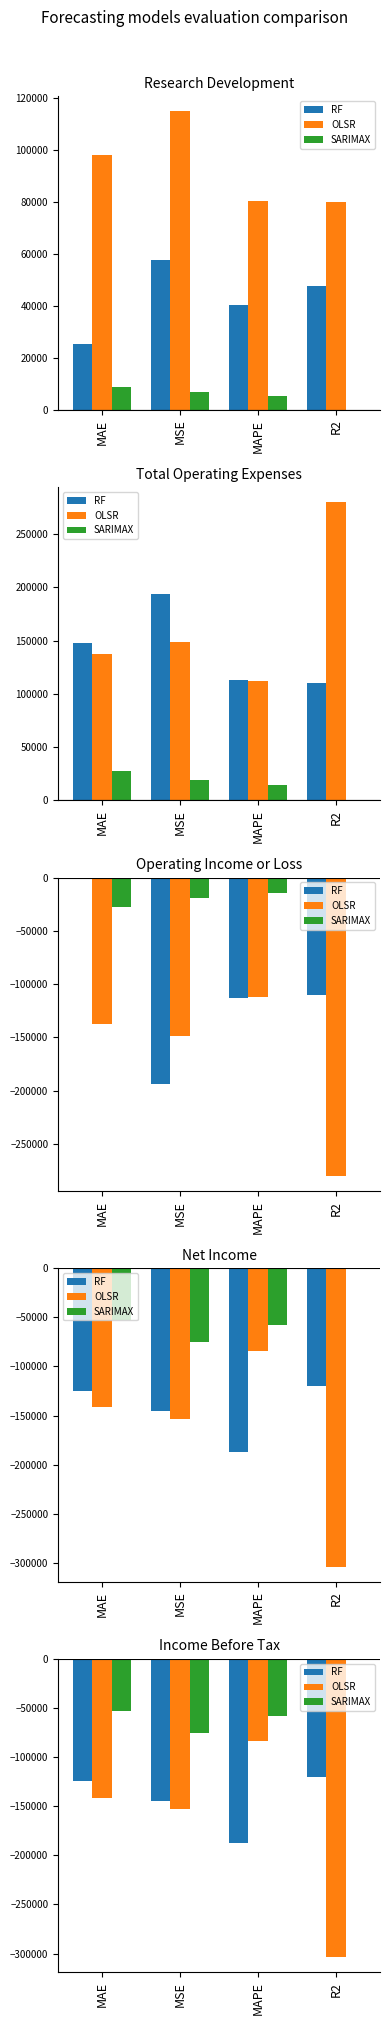

What is the label of the 4th bar from the left?

R2